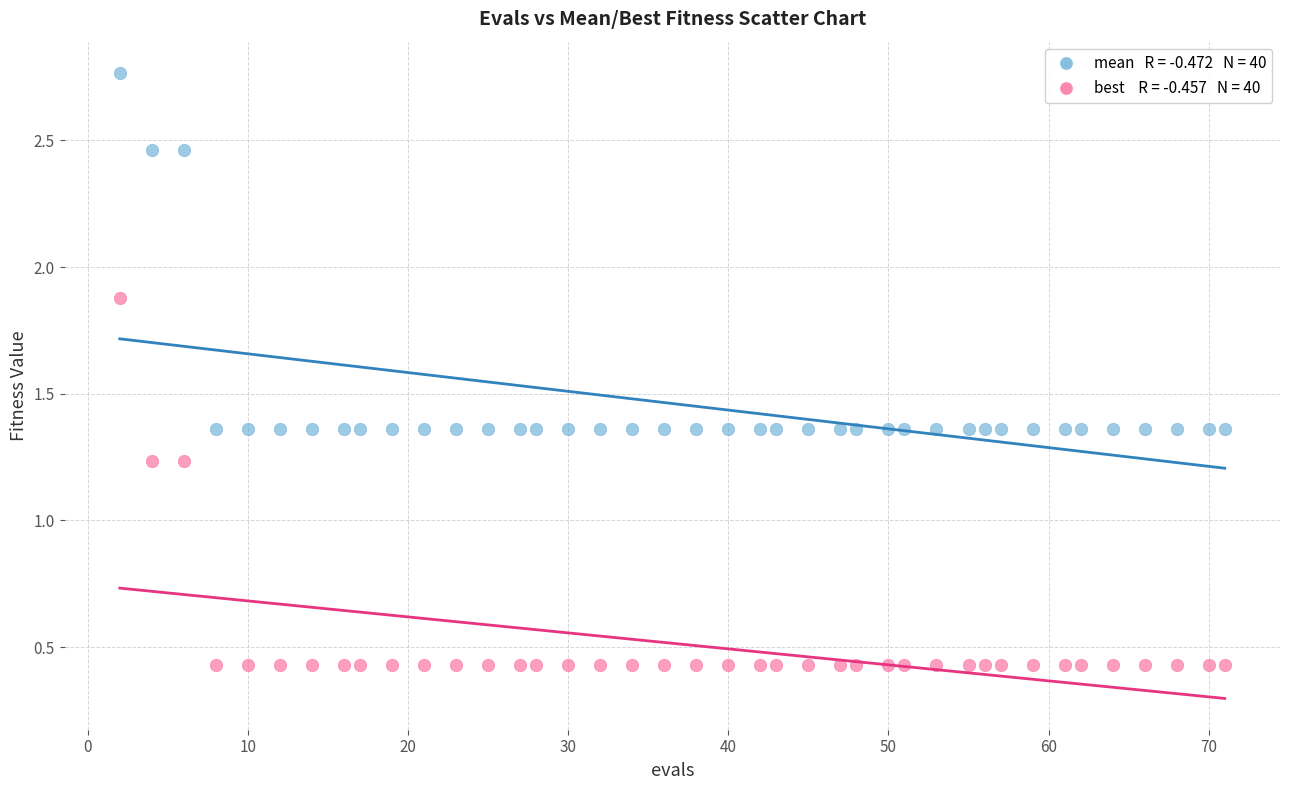

Across all data points, what is the range of X values (max minus min)?

69.0